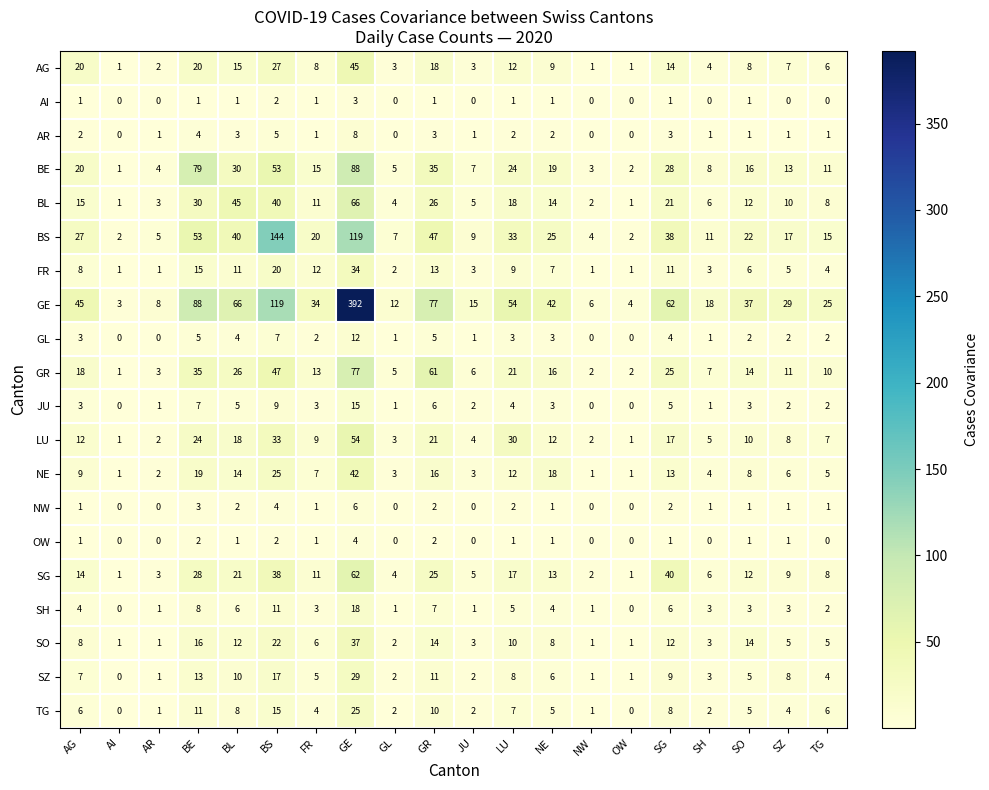

What is the difference between the BL values at LU and BL?

27